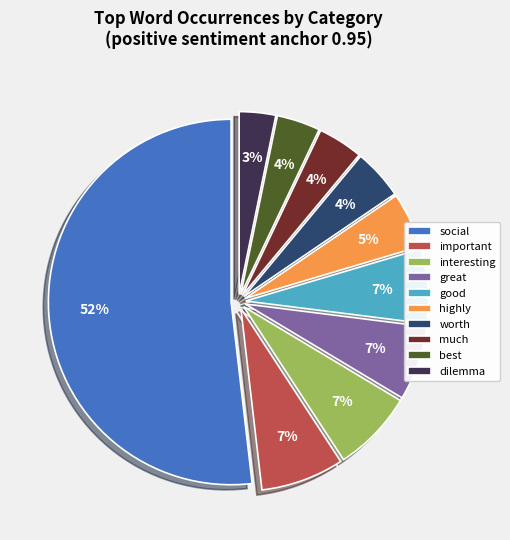

The best slice represents 4% of the pie. True or false?

True